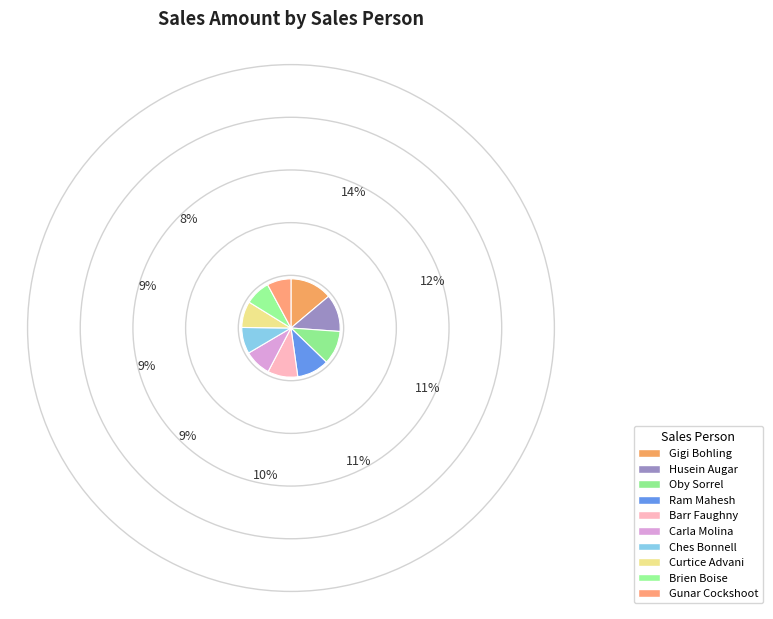

What is the change in value from Ram Mahesh to Brien Boise?

-2639